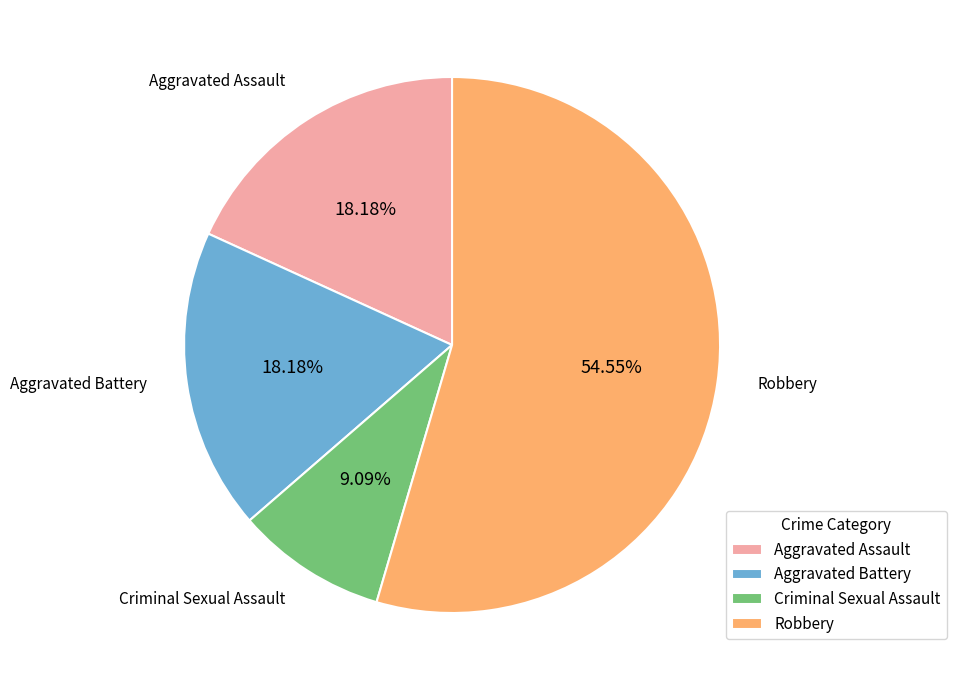

Is there any slice that represents more than half of the pie?

Yes